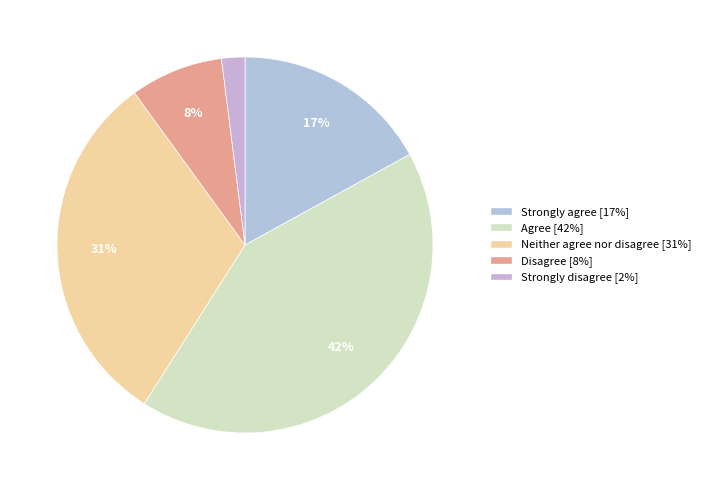

What percentage is the Strongly agree slice, to the nearest percent?

17%